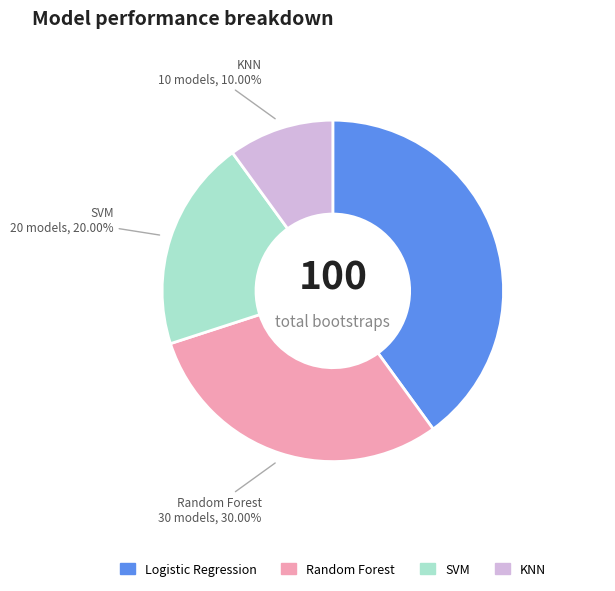

How many slices are in this pie chart?

4